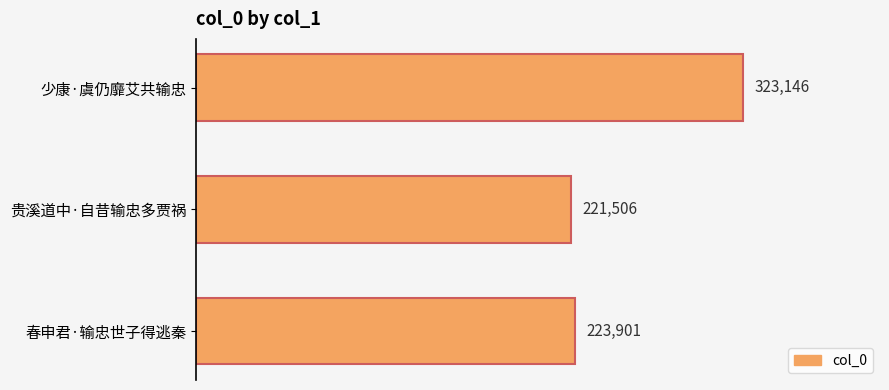

Does the chart contain any negative values?

No